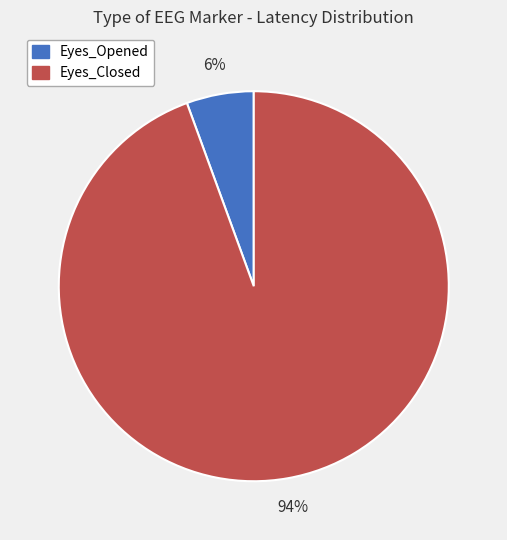

To the nearest percent, what portion does Eyes_Closed represent?

94%